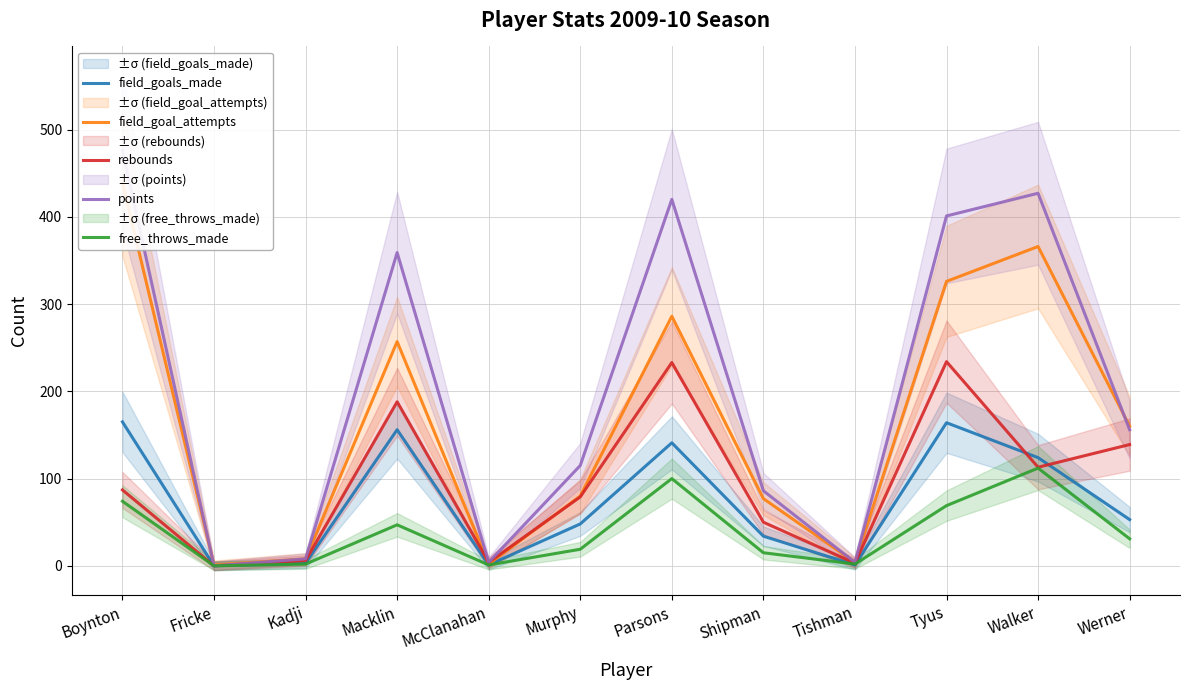

Is it true that field_goals_made equals 84 at Boynton?

False